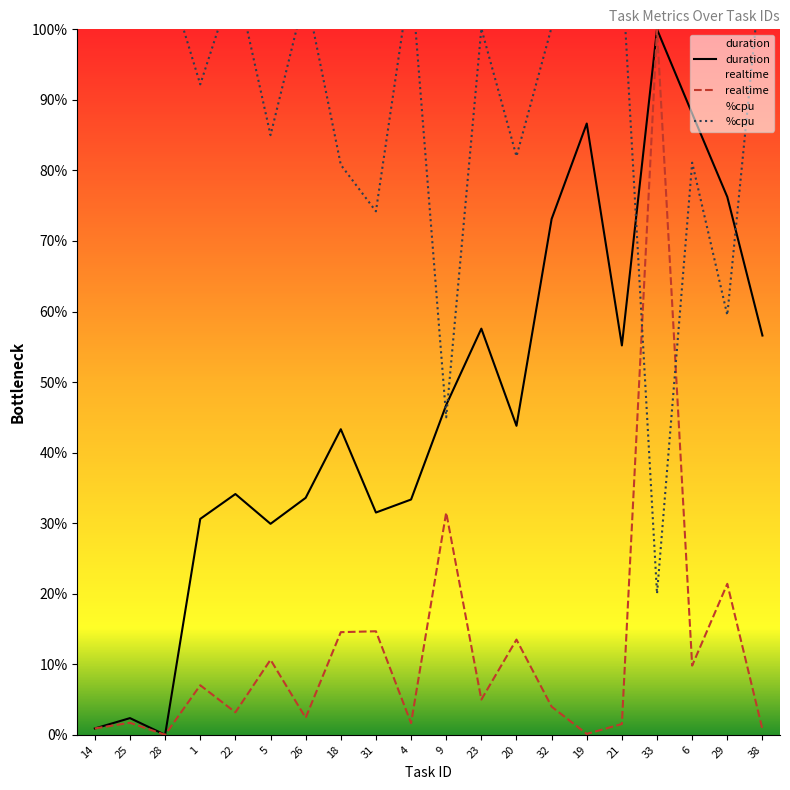

What are all the series names shown in the legend?

duration, realtime, %cpu